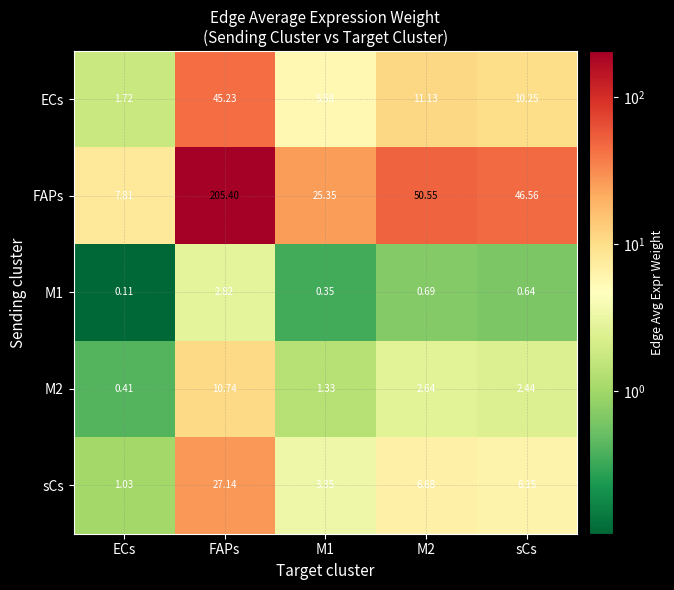

Which label corresponds to the largest value in the chart?

FAPs